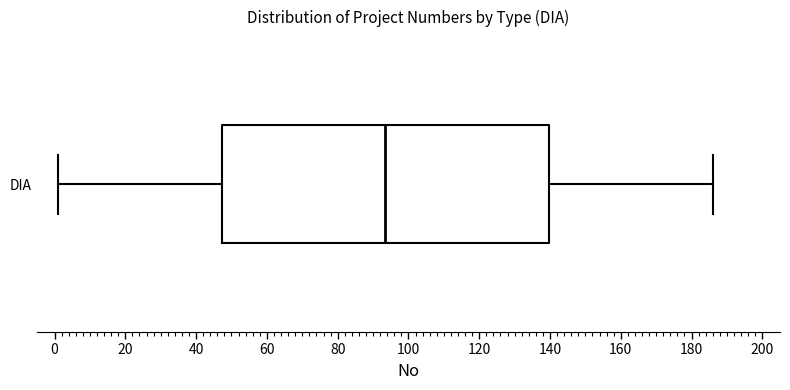

Read this box plot against the x-axis: the position of the median line, the range covered by the box, and the ends of both whiskers. The values are not printed on the chart, so give them approximately, as read against the axis.

median 94, box 48 to 140, whiskers 2 to 186